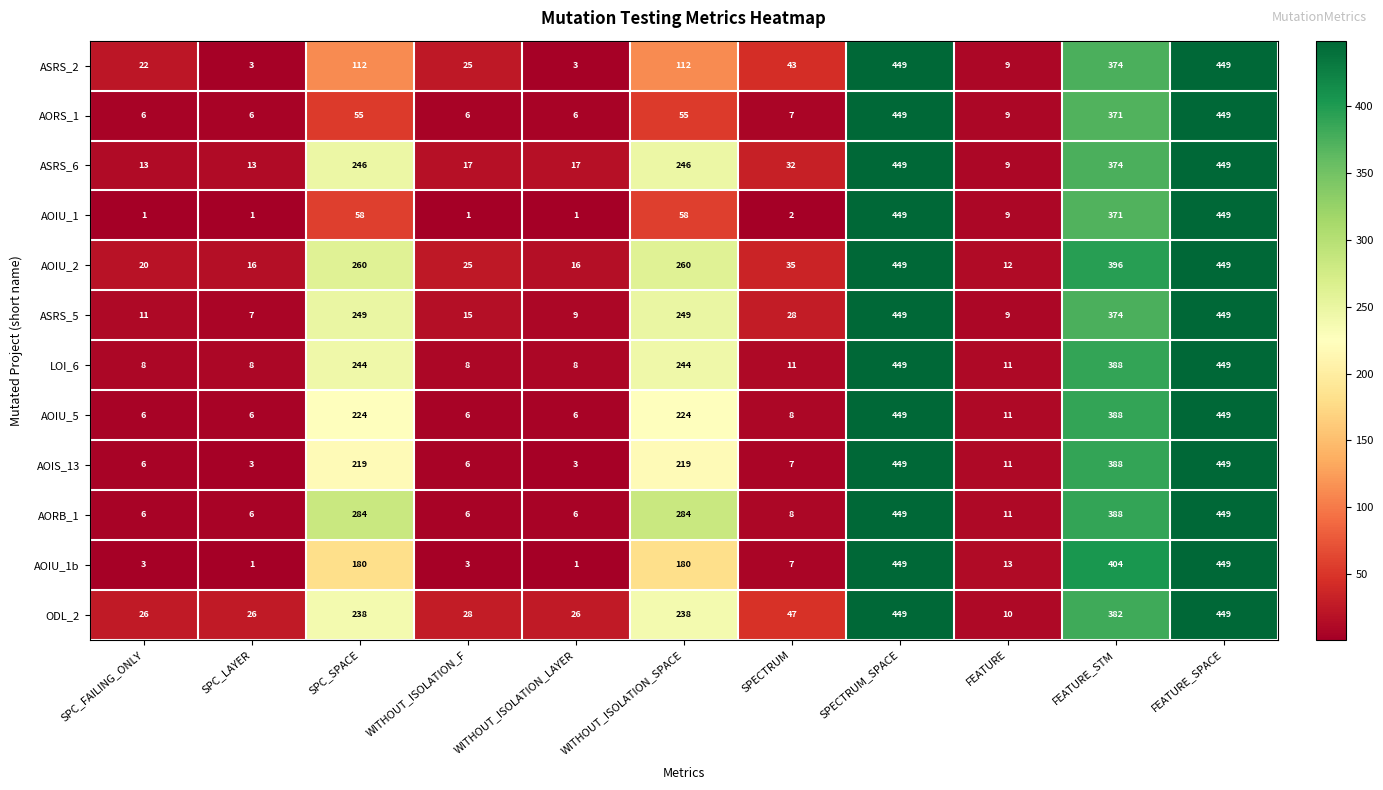

What is the greatest value displayed?

449